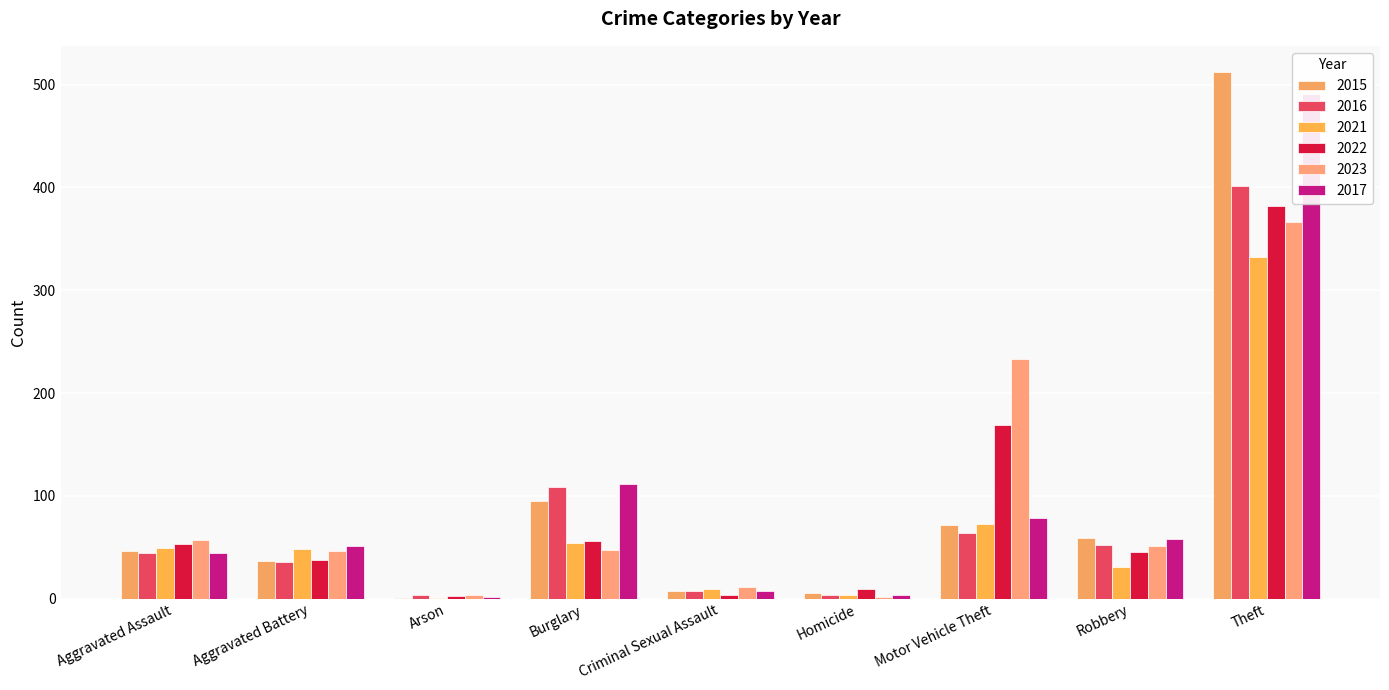

The value of 2021 at Homicide is 4. True or false?

True